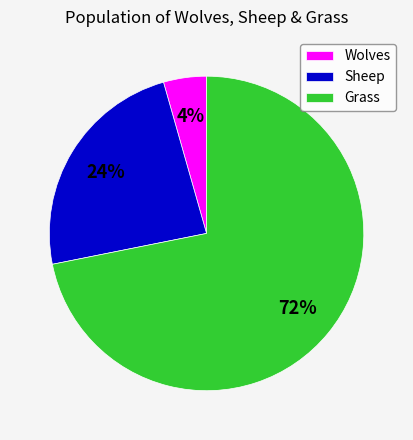

What percentage is the Grass slice, to the nearest percent?

72%